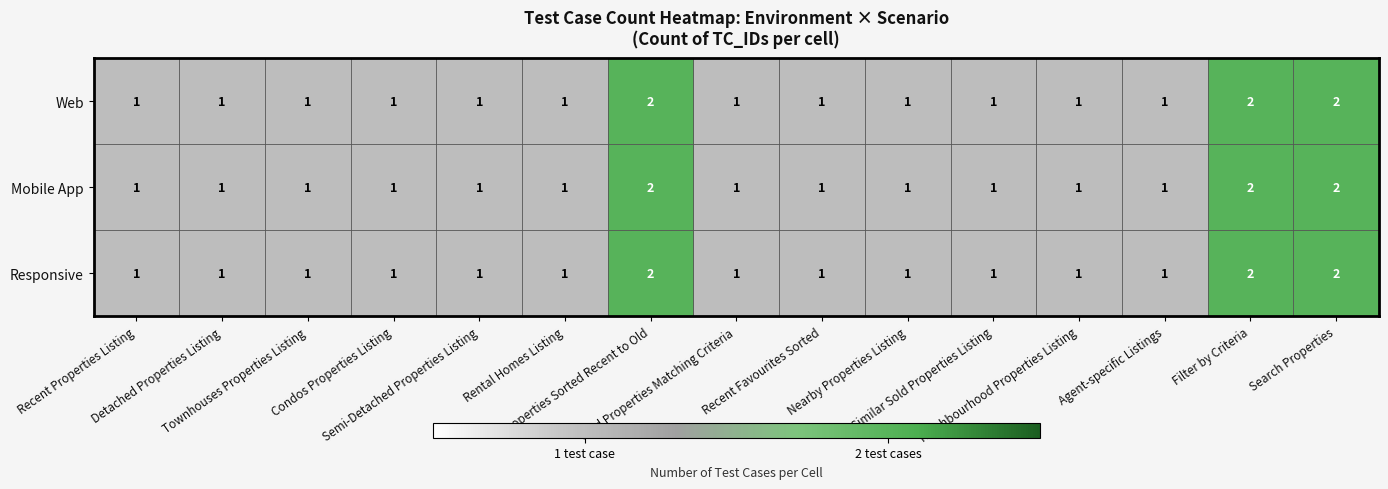

How many Web values are between 1 and 2?

15